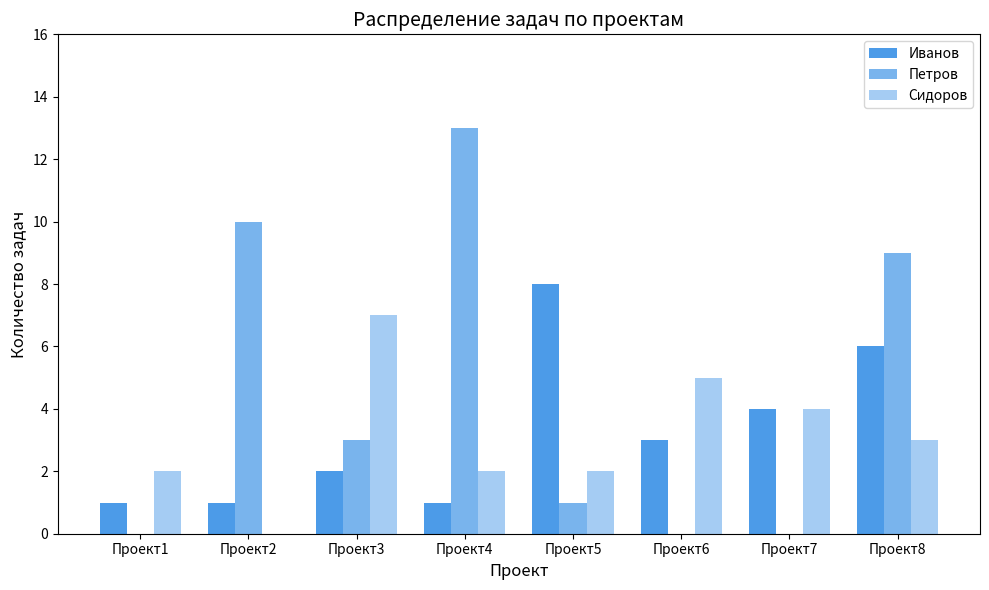

How many groups of bars are there?

8